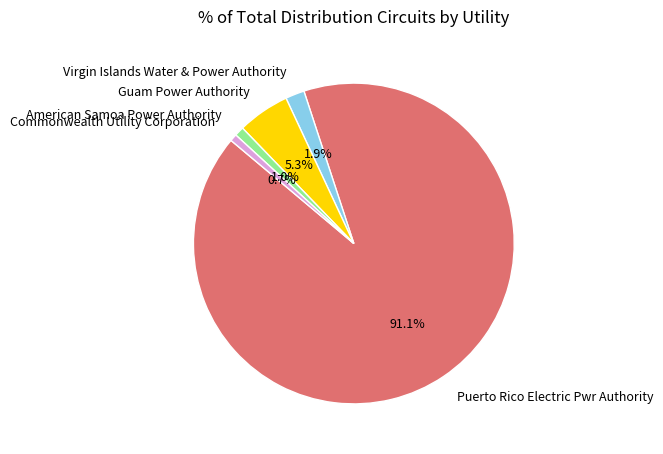

To the nearest percent, what percentage of the pie is Guam Power Authority?

5%